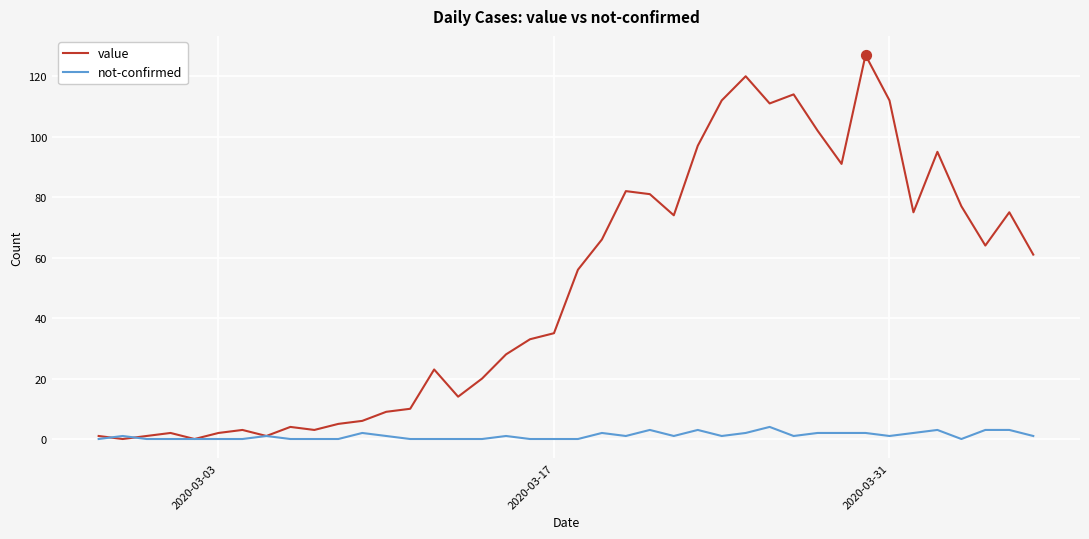

At how many categories does at least one series exceed 103?

6